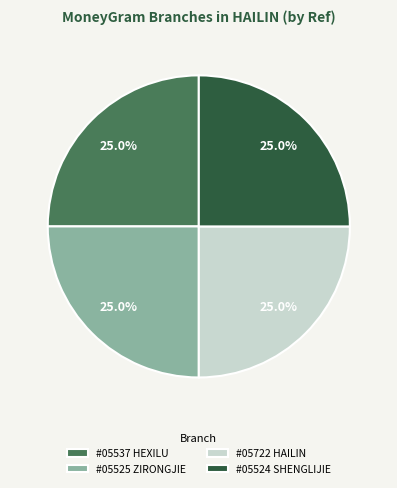

Combined, what portion of the pie is #05525 ZIRONGJIE and #05537 HEXILU?

50.0%